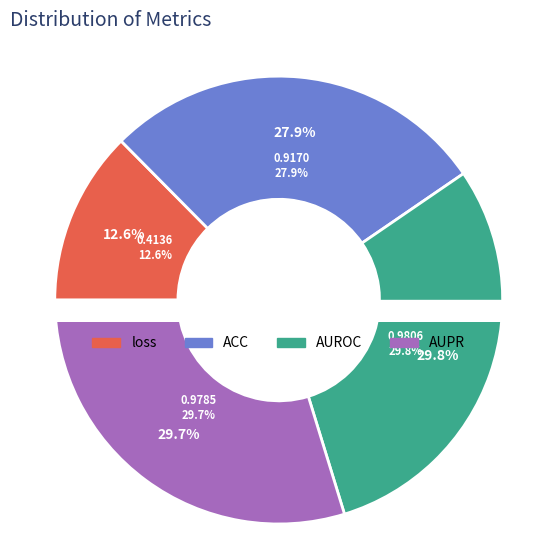

The loss slice represents 13% of the pie. True or false?

True